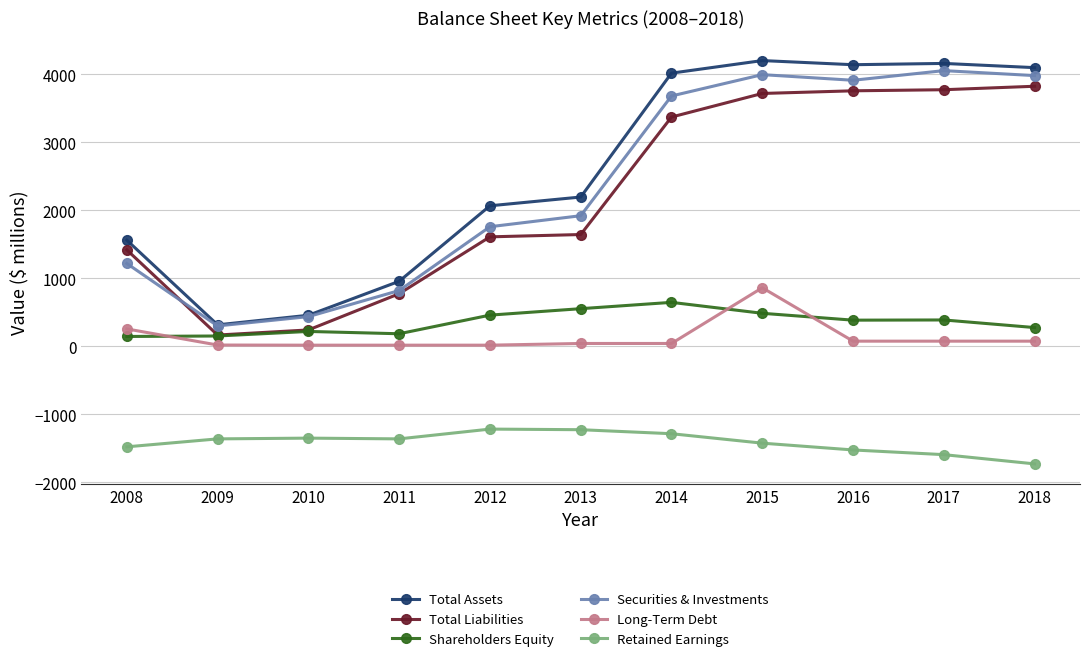

The value of Total Assets at 2011 is 285. True or false?

False